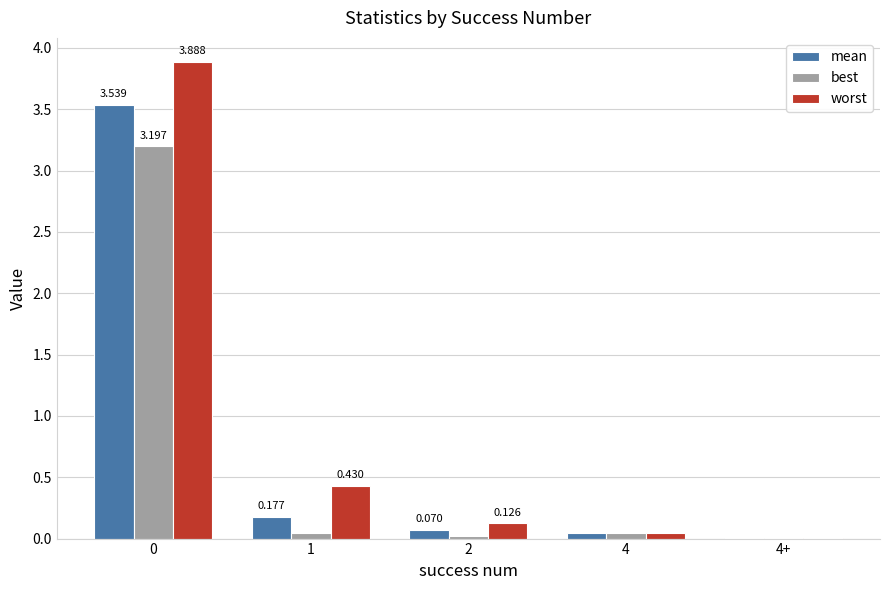

Is the value of best at 4 greater than the value of worst at 1?

No